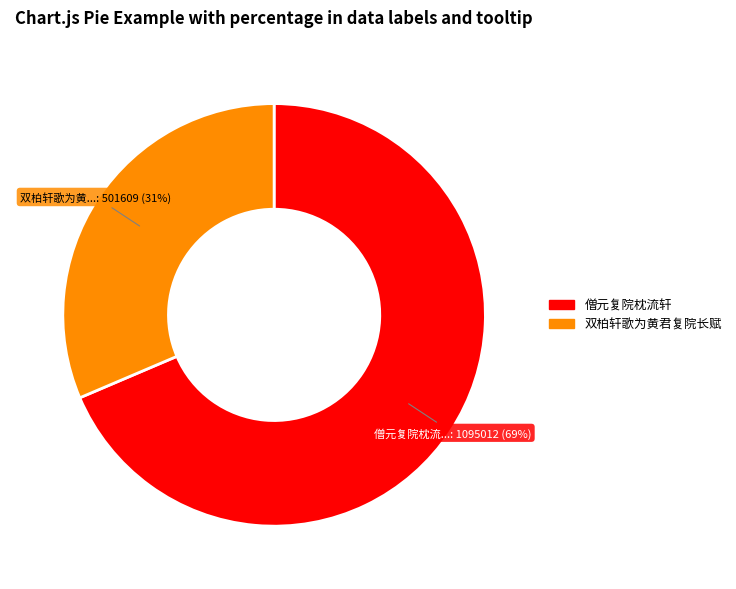

To the nearest percent, what is the average slice percentage?

50%